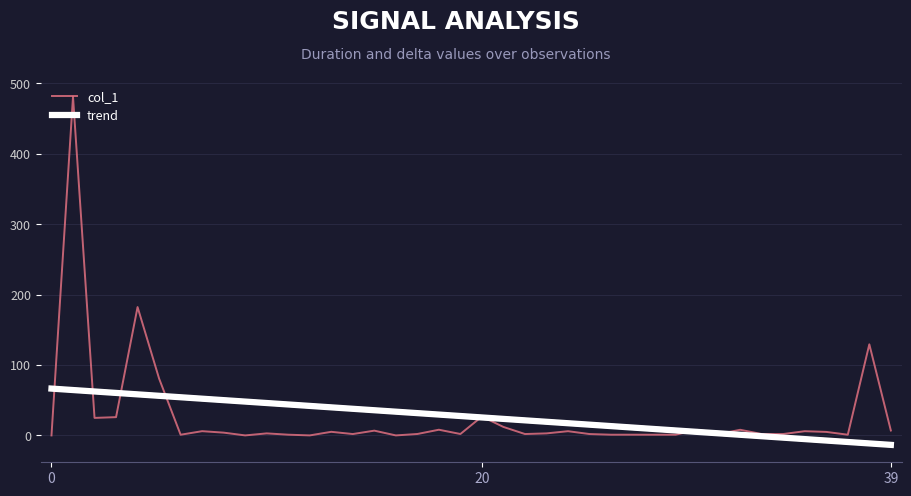

What is the difference between the maximum and second lowest values in the trend series?

77.9